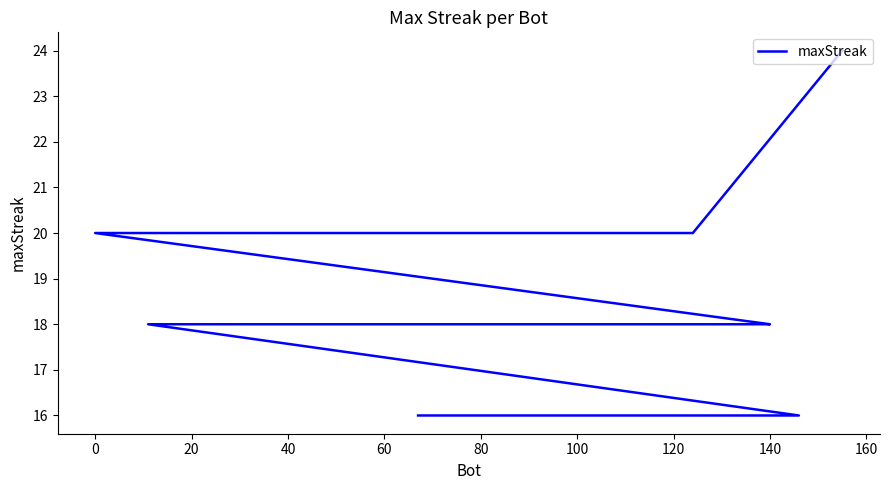

How many values exceed 18?

5